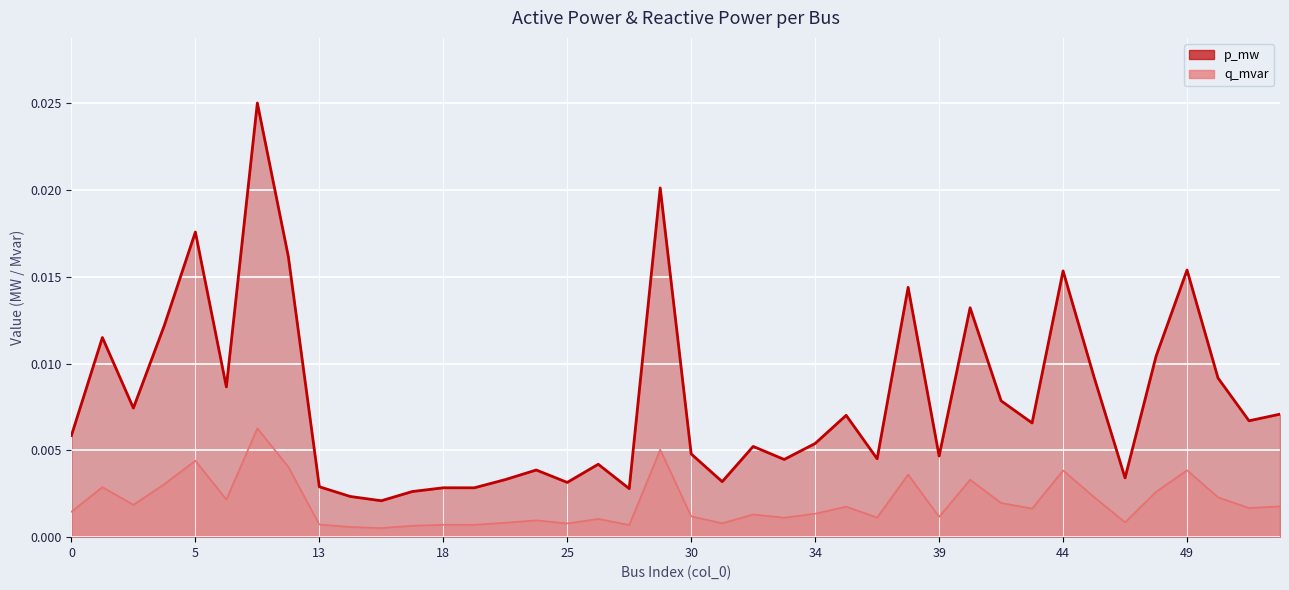

True or false: p_mw has a value of 0.0 at 34.

False